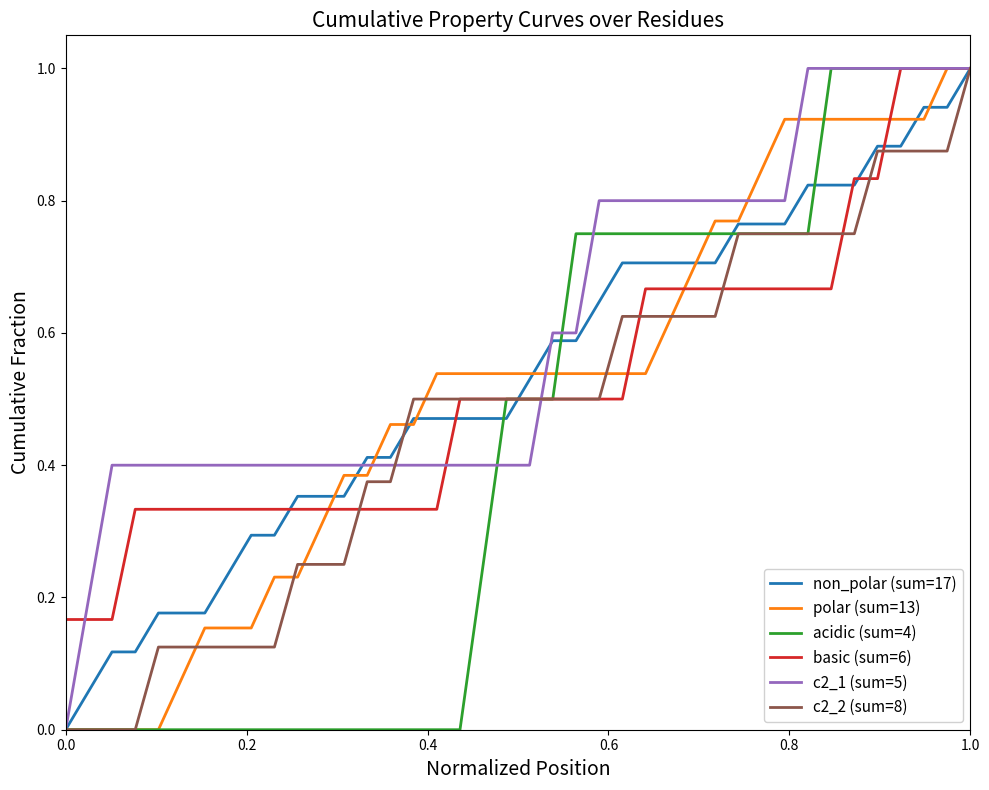

What is the maximum value for c2_2 (sum=8)?

1.0